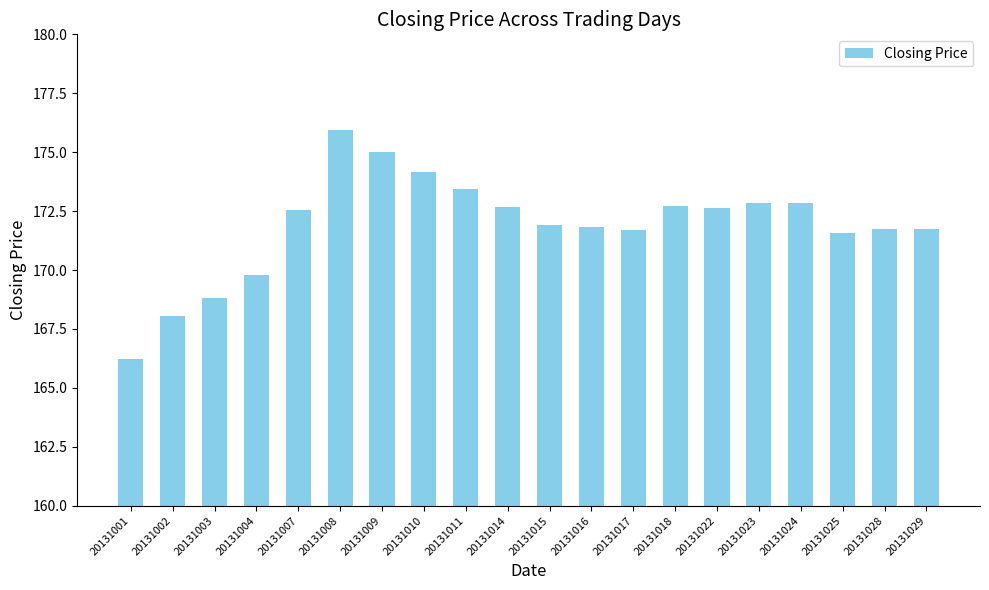

What is the average value?

171.9